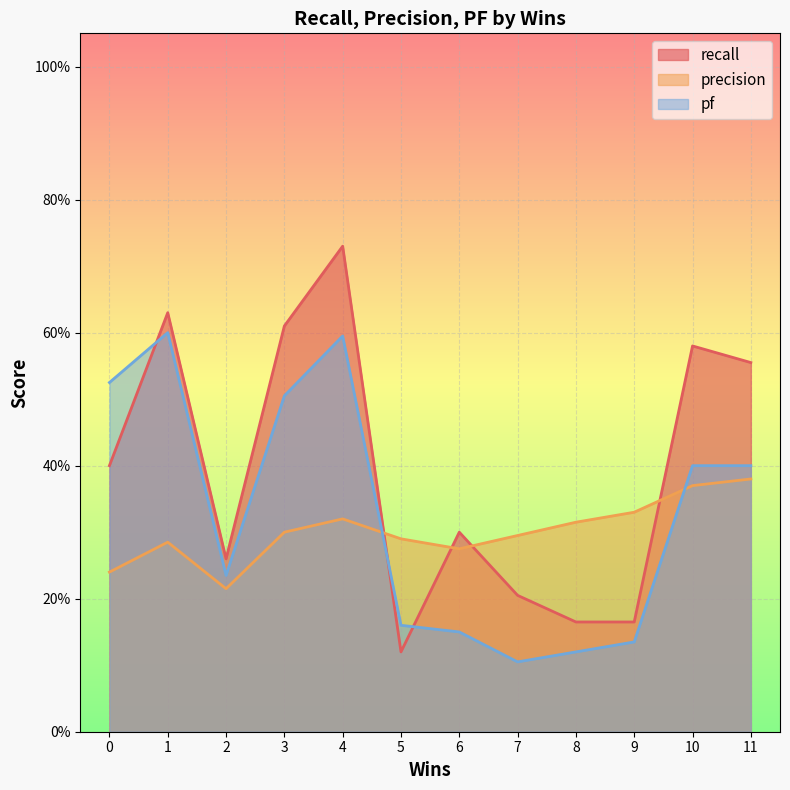

Between 3 and 11, which series saw the biggest shift?

pf